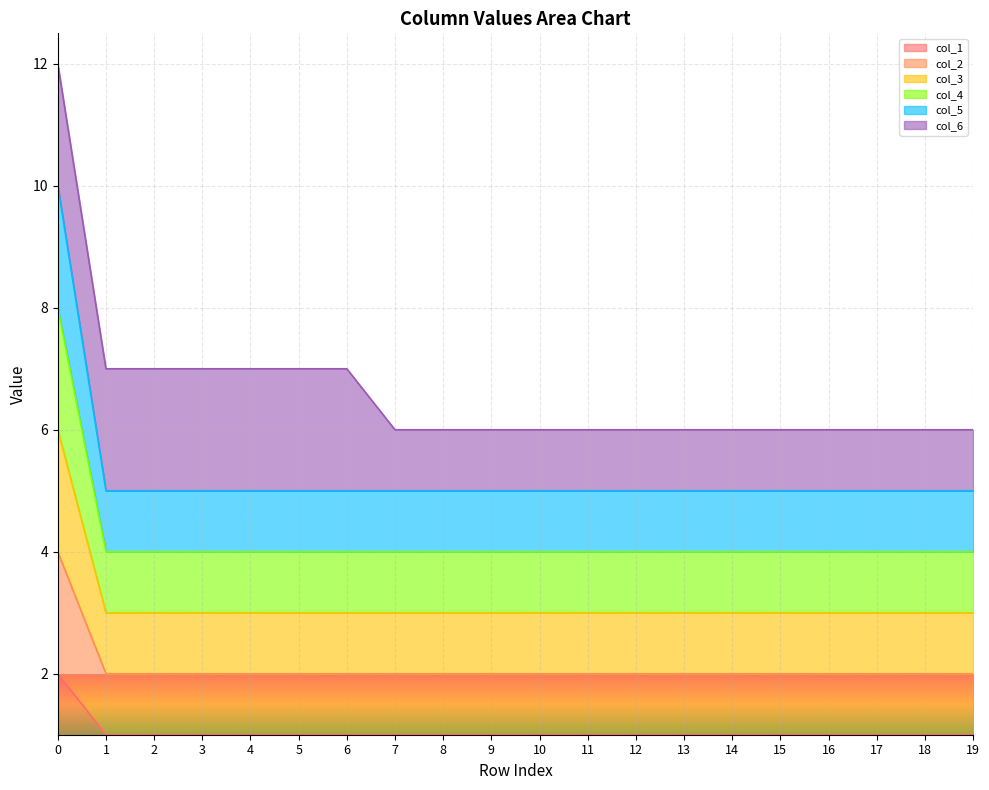

True or false: col_1 and col_3 cross at least once.

False